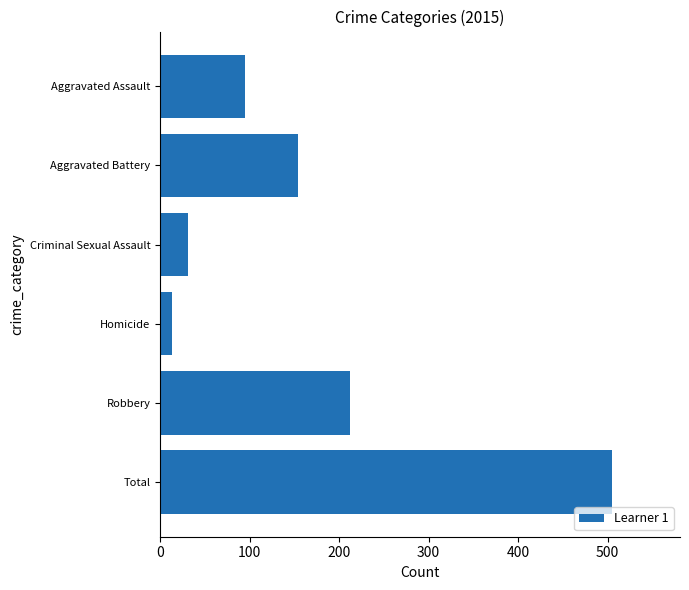

How many bars are there in total?

6